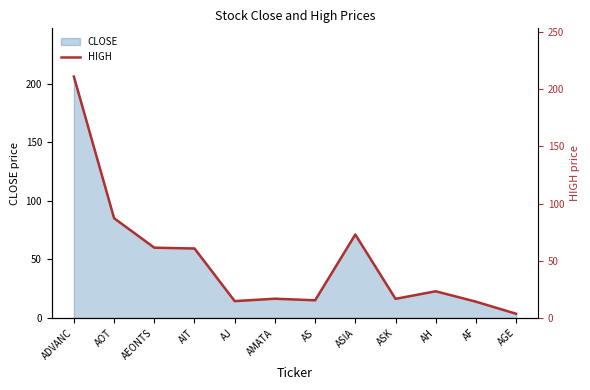

How many points are lower than both their immediate neighbors (excluding endpoints)?

3